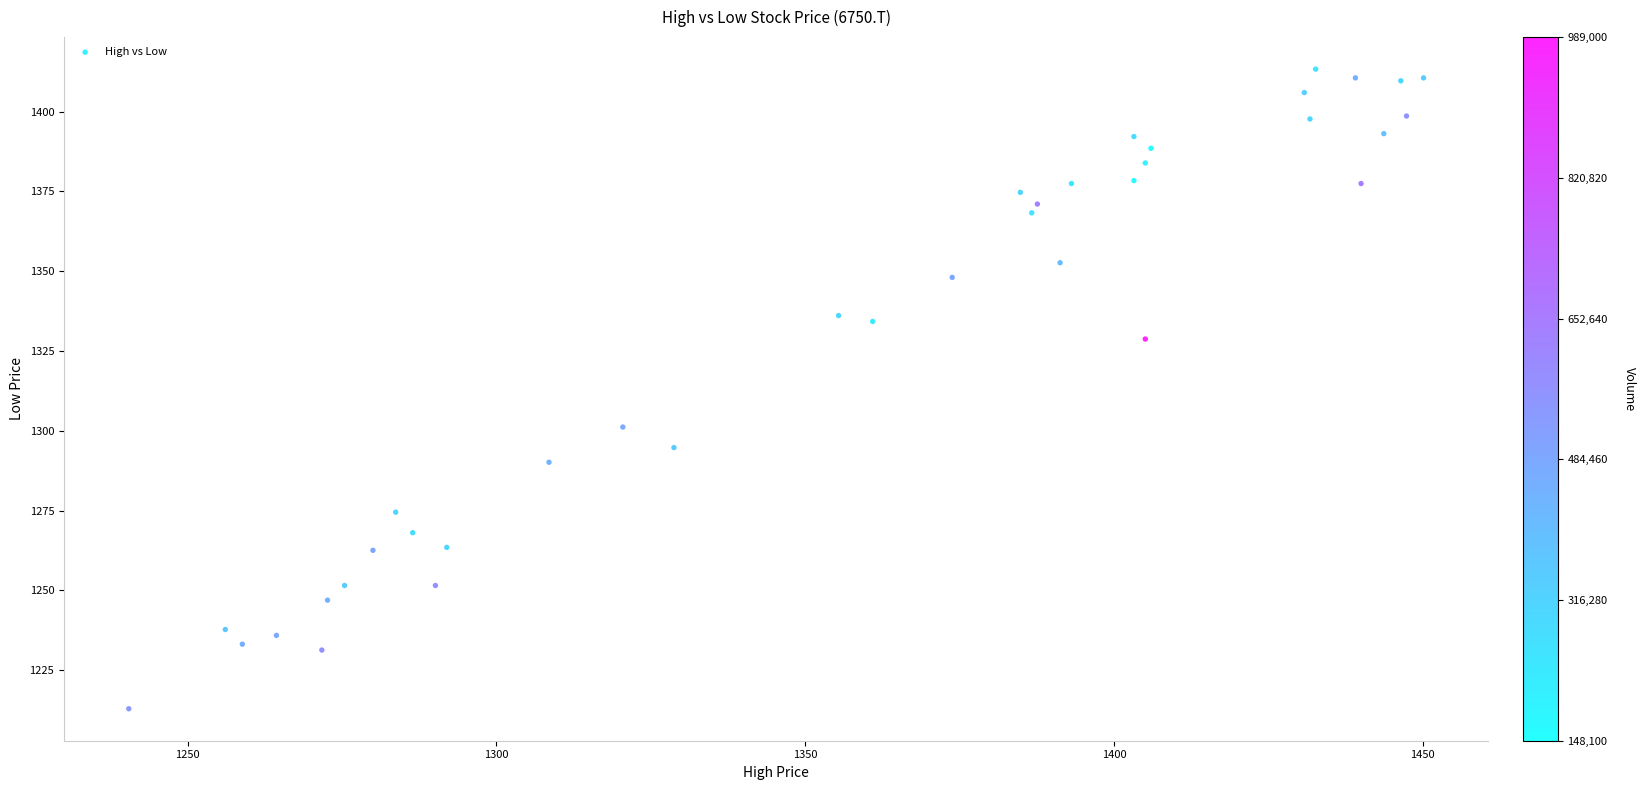

What Y value in the scatter plot is closest to 1313?

1301.2